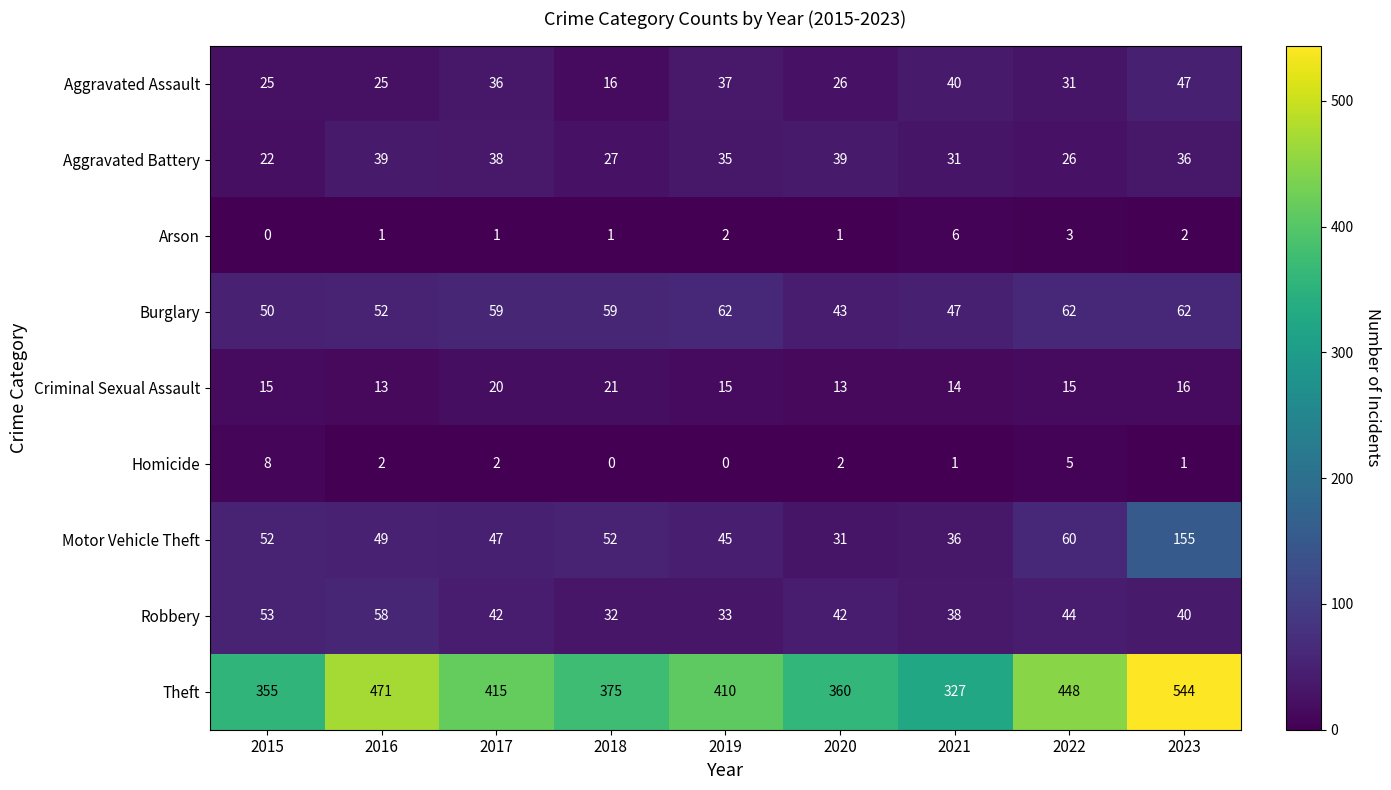

What is the sum of the Robbery values at 2018 and 2015?

85